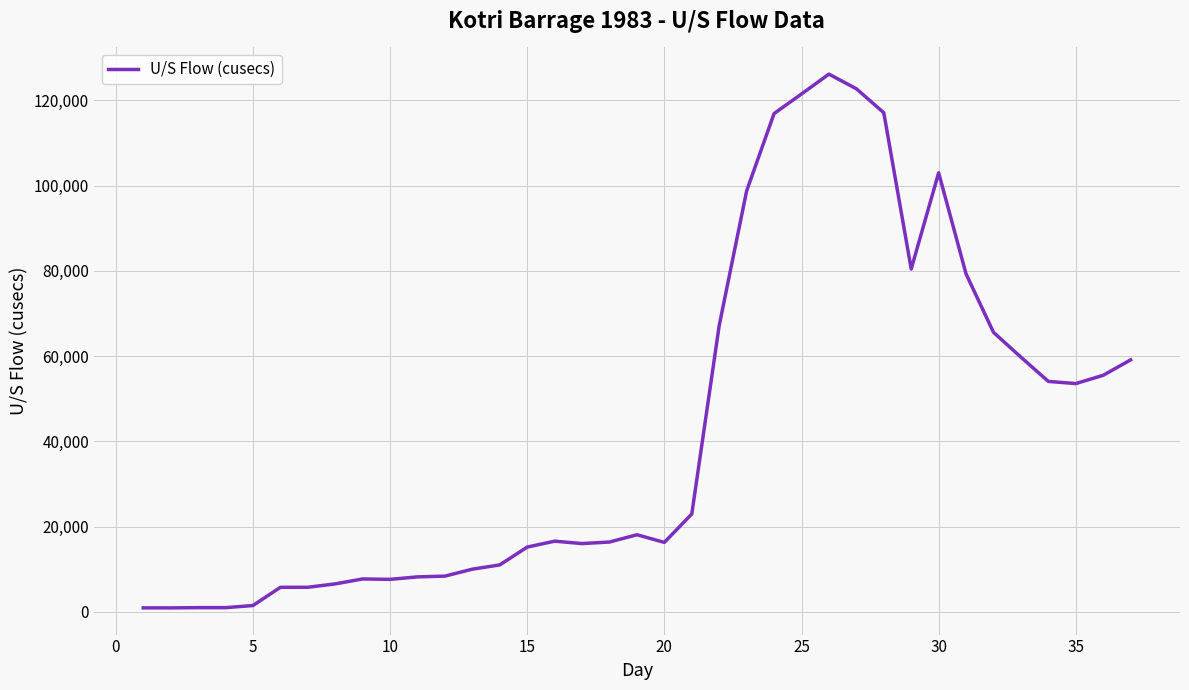

What is the greatest value displayed?

126138